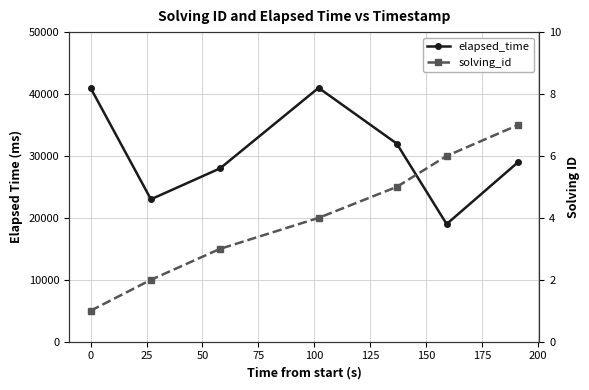

Reading left to right, transcribe all the data shown in this chart.

elapsed_time: 41000	23000	28000	41000	32000	19000	29000
solving_id: 1	2	3	4	5	6	7